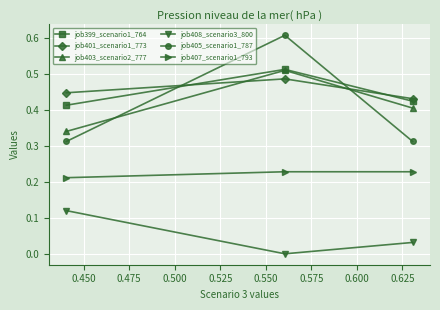

Which series has the largest range (max minus min)?

job405_scenario1_787